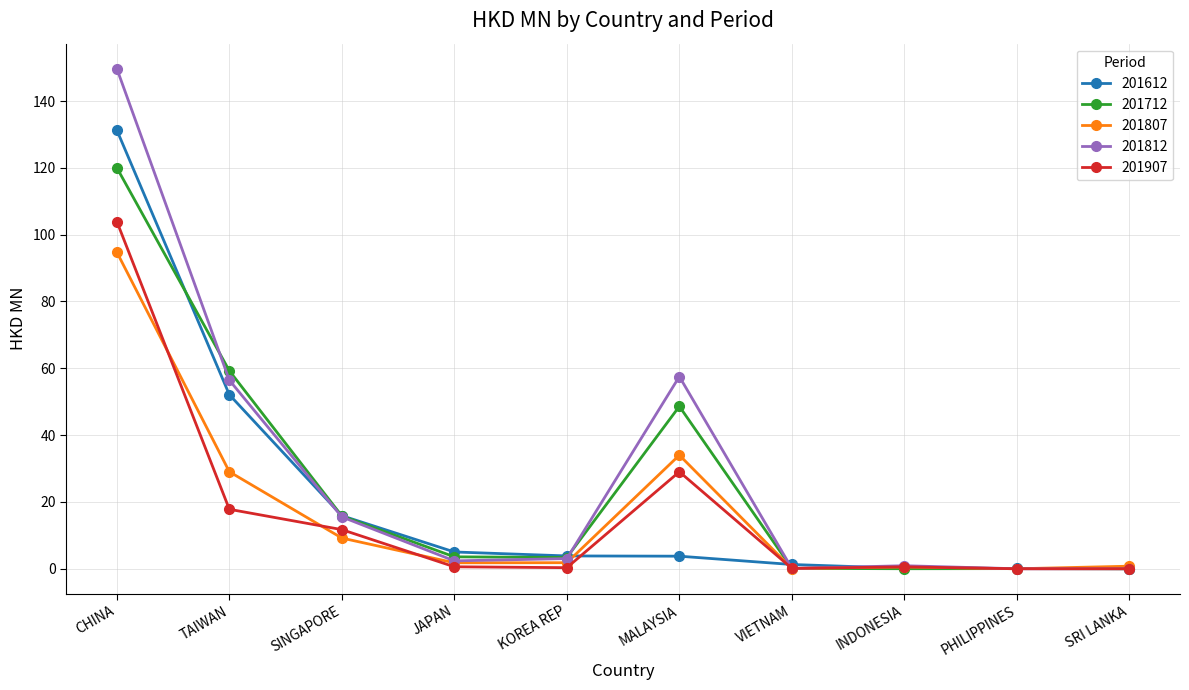

Where is 201712 nearest to the value 60?

TAIWAN